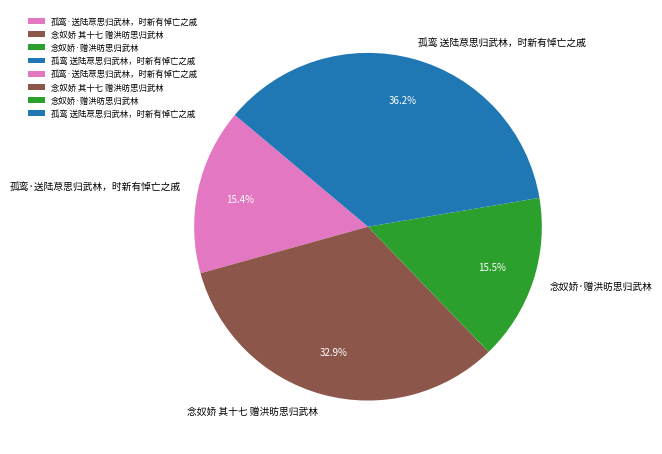

To the nearest percent, what is the average slice percentage?

25%